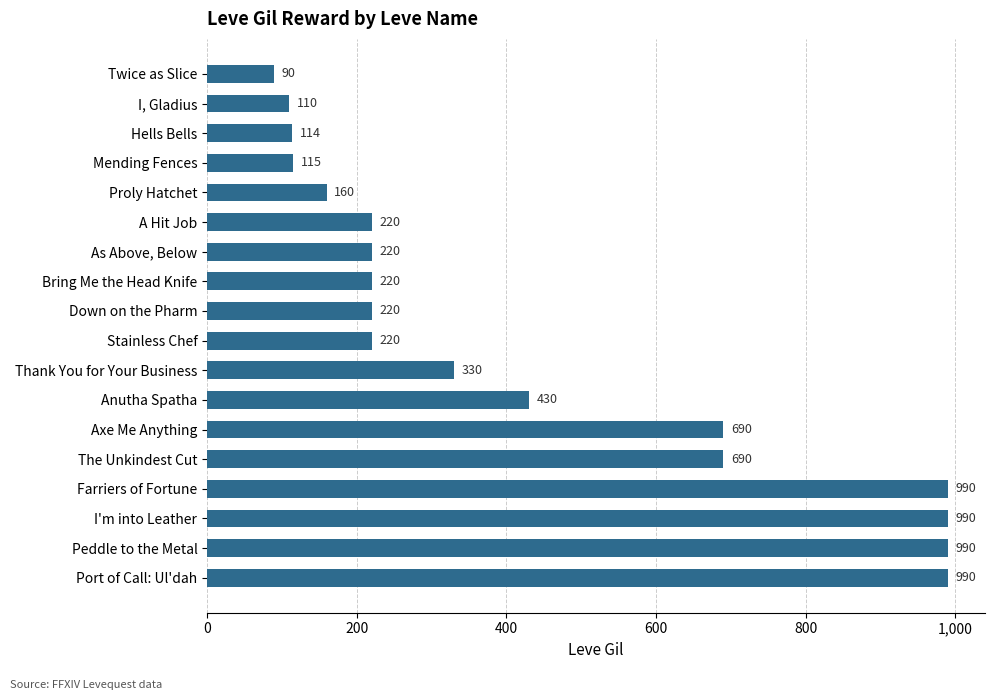

What is the approximate value at Twice as Slice, to the nearest 100?

100